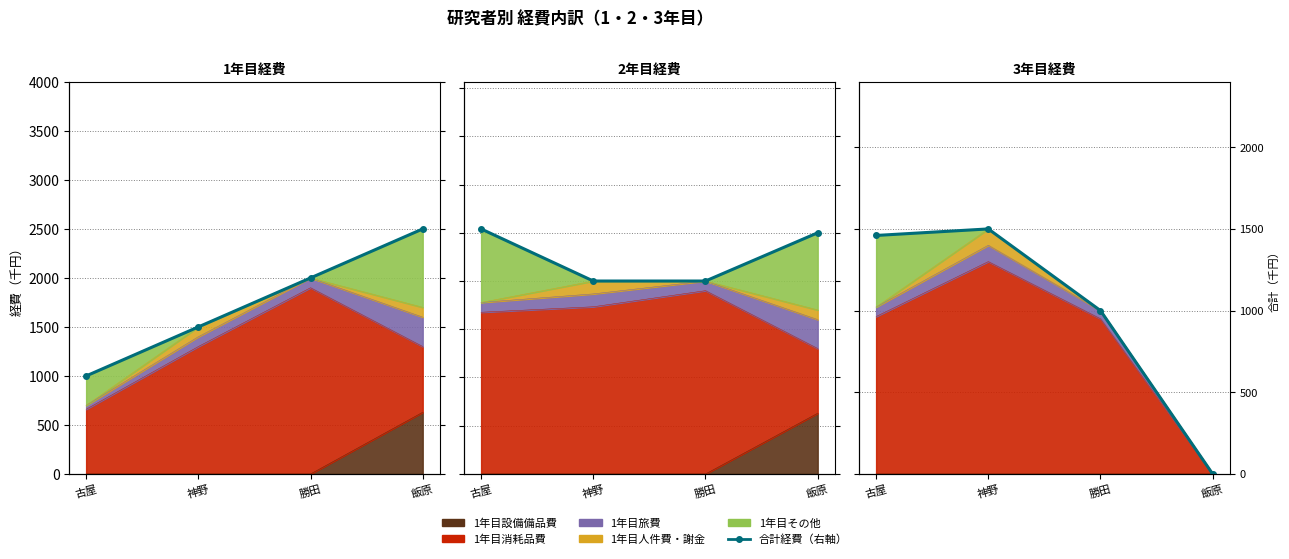

The chart shows a value of 2000 at 勝田. True or false?

True